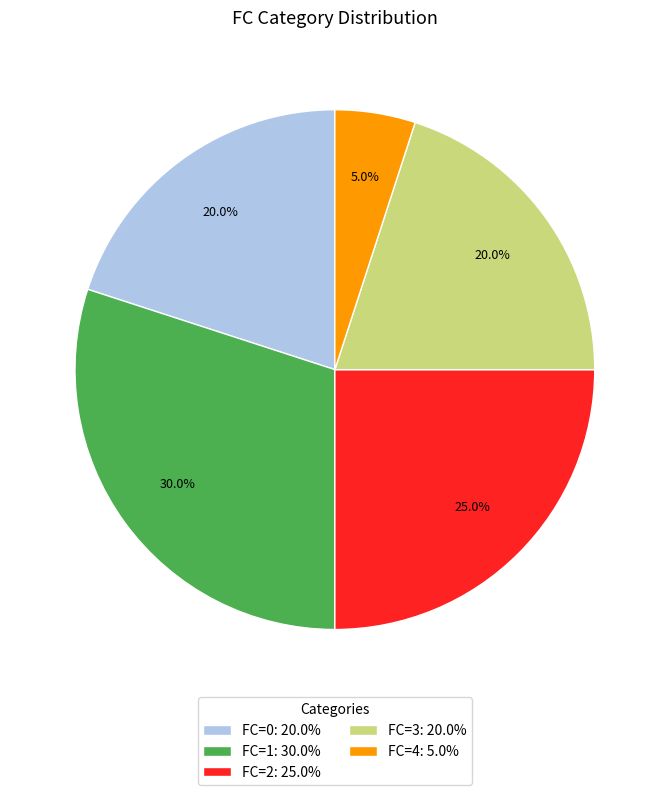

What is the total percentage of FC=4: 5.0% and FC=2: 25.0%?

30.0%